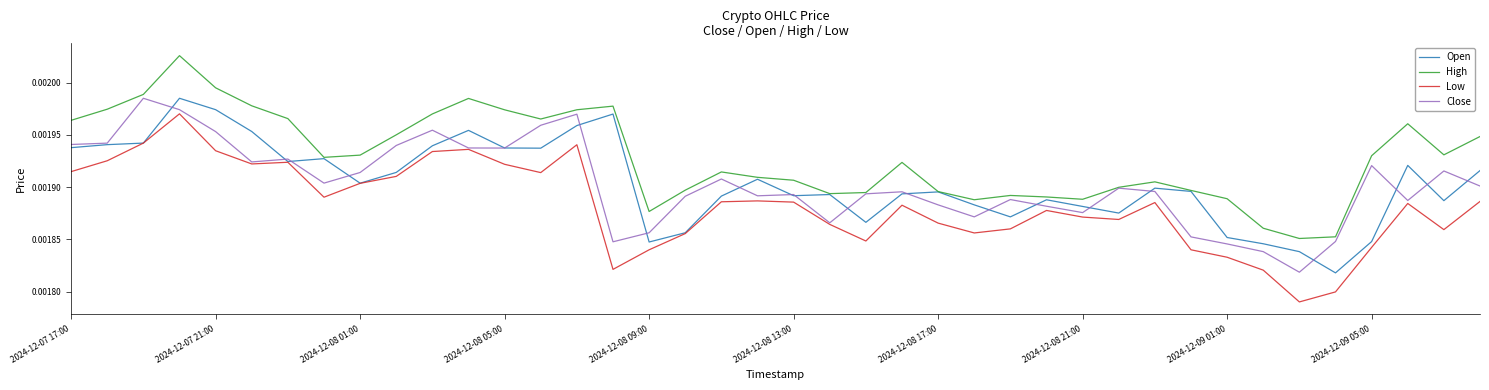

Which series has the largest total across all categories?

High